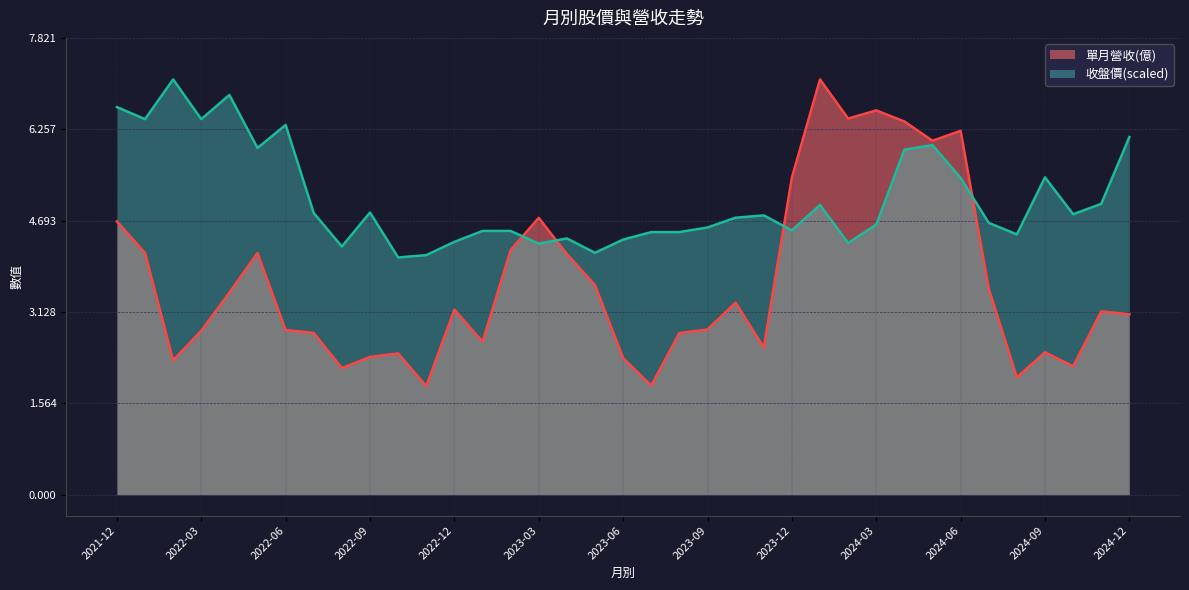

Rank the series at 2022-09 from highest to lowest value.

收盤價(scaled), 單月營收(億)